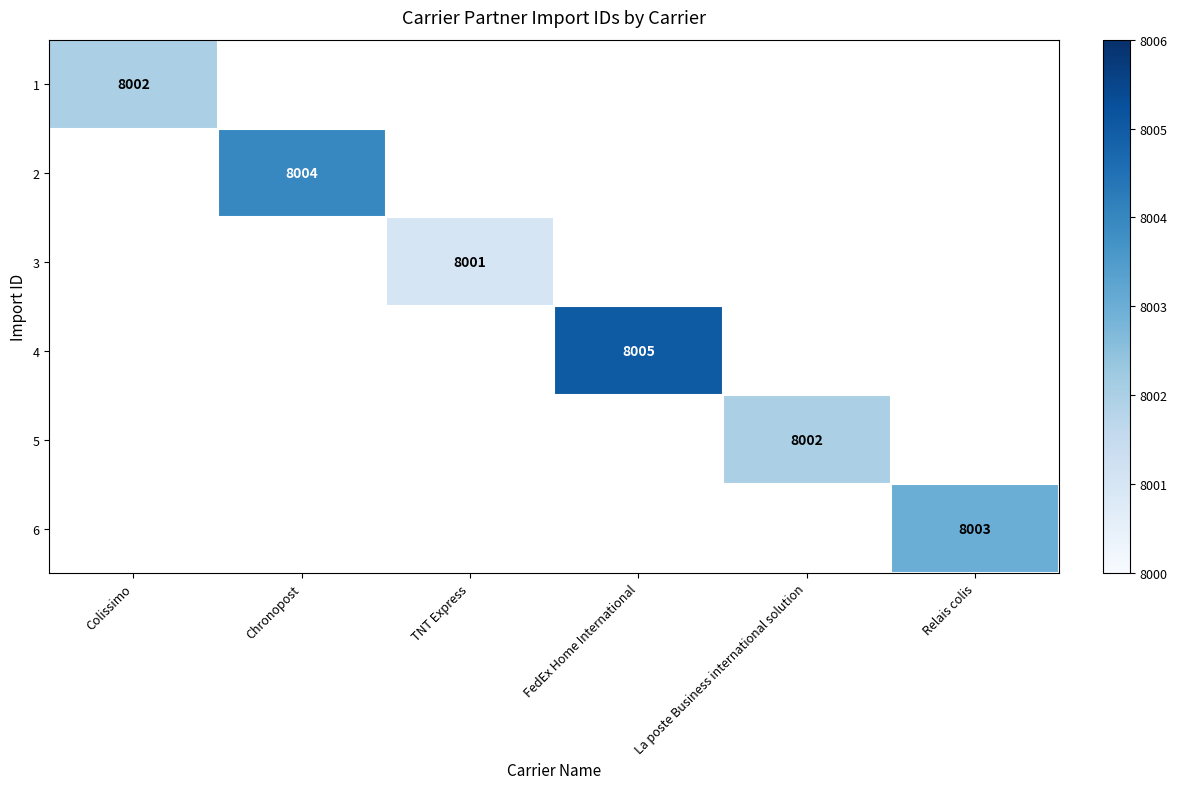

The 6 series shows 8003 at Relais colis. True or false?

True